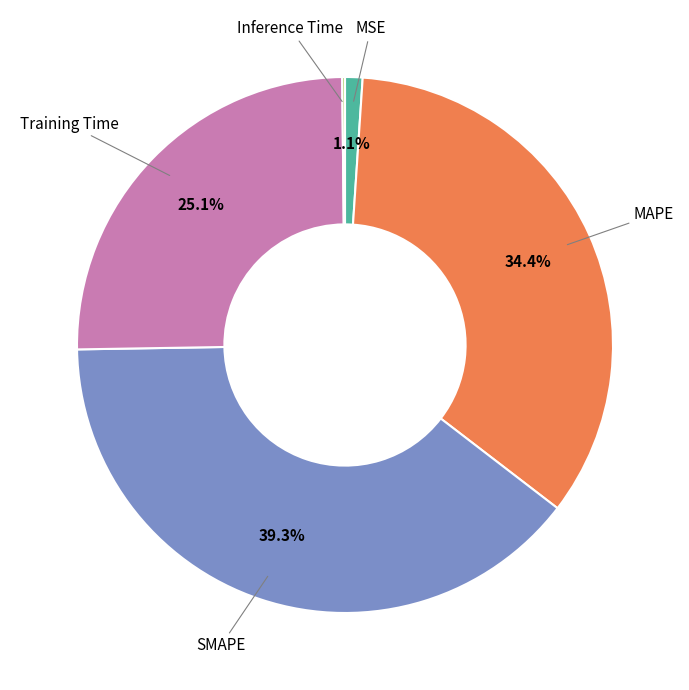

Is there a majority slice in this chart?

No